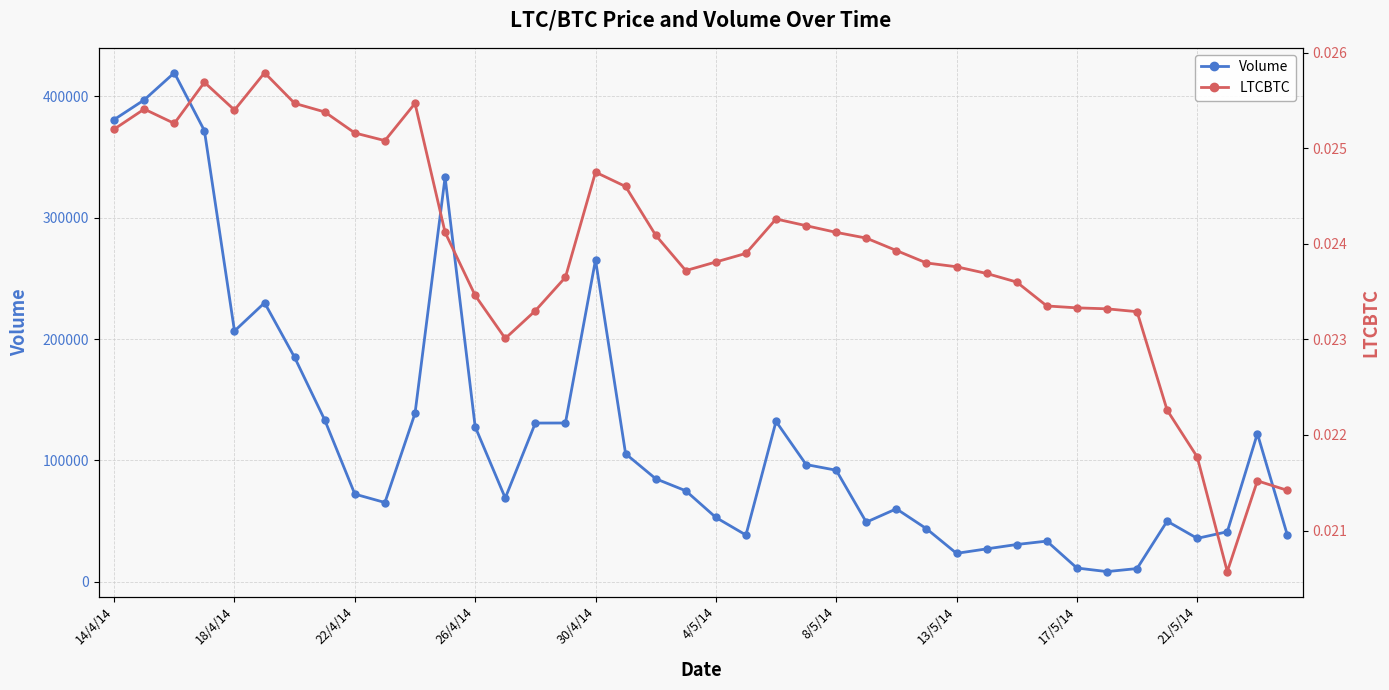

Which series changed the most between 25 and 34?

Volume